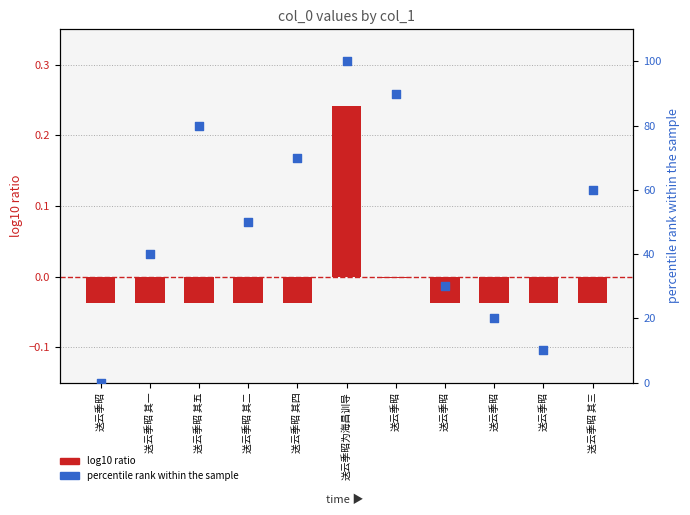

What are all the series names shown in the legend?

log10 ratio, percentile rank within the sample